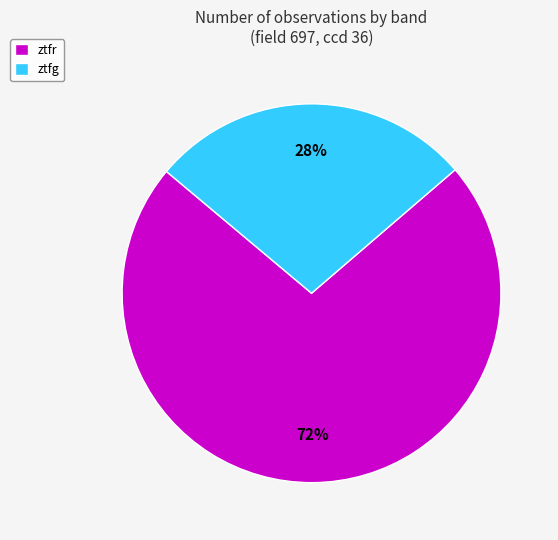

How many slices are in this pie chart?

2